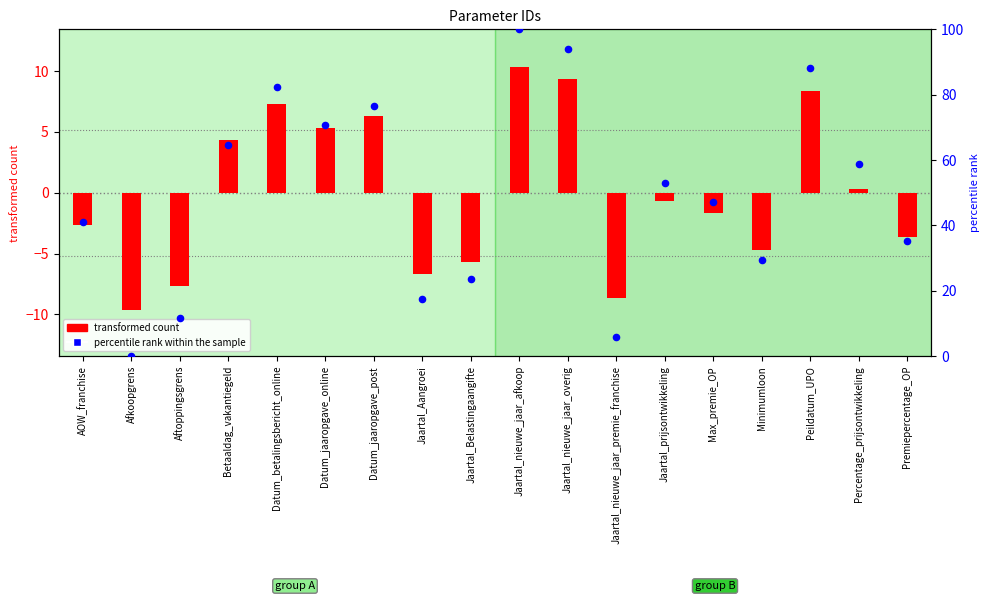

At which category is the sum across all series the highest?

Jaartal_nieuwe_jaar_afkoop